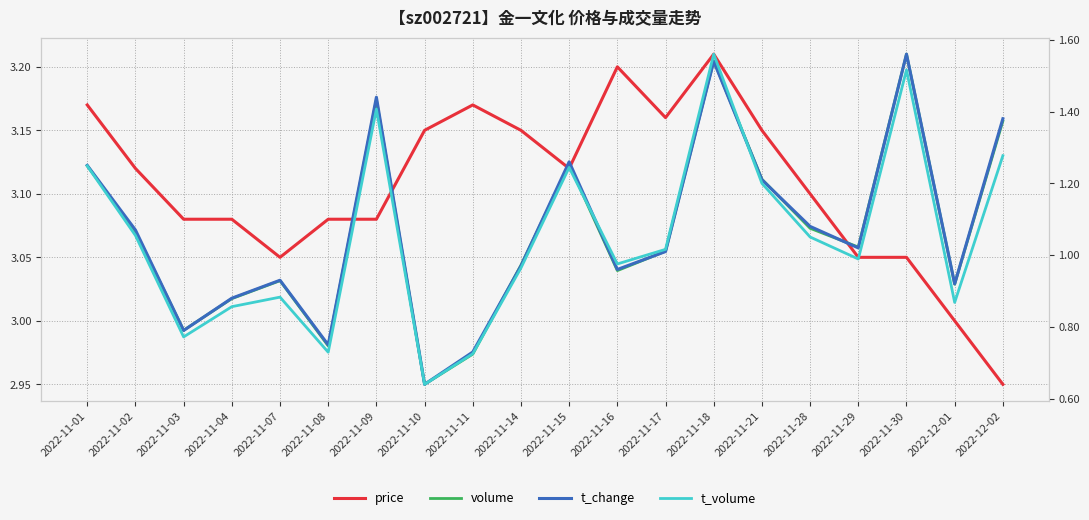

Rank the series at 2022-11-30 from lowest to highest value.

t_volume, t_change, price, volume